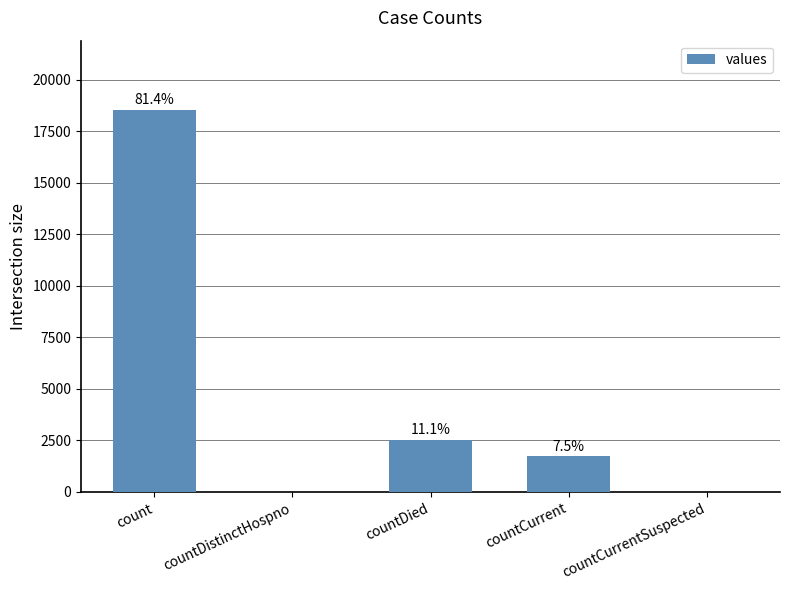

What is the change in value from countDied to countCurrent?

-808